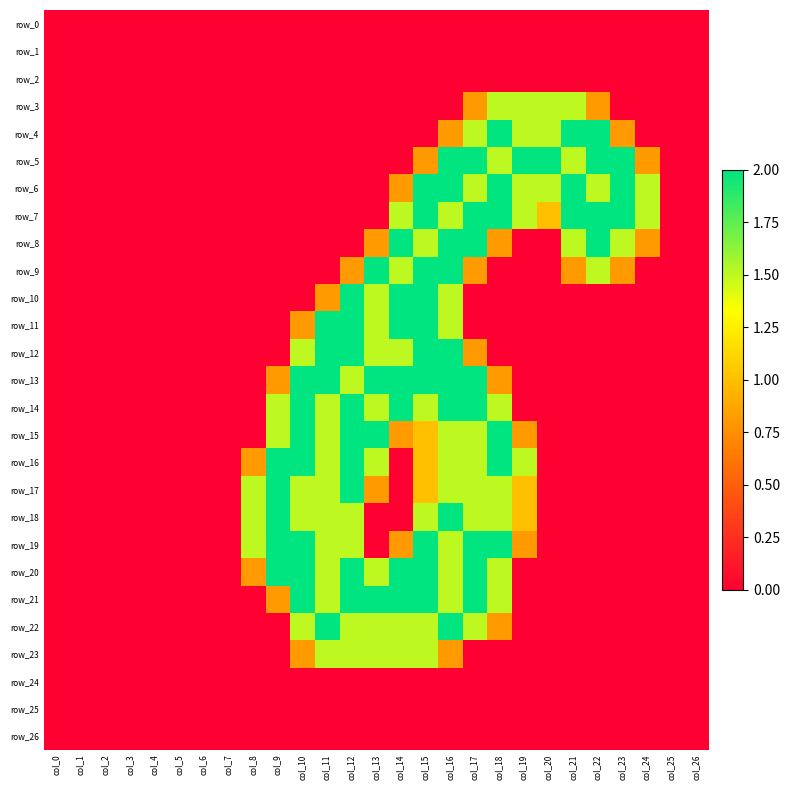

Rank the categories by row_20 value from lowest to highest.

col_0, col_1, col_2, col_3, col_4, col_5, col_6, col_7, col_19, col_20, col_21, col_22, col_23, col_24, col_25, col_26, col_8, col_11, col_13, col_16, col_18, col_9, col_10, col_12, col_14, col_15, col_17